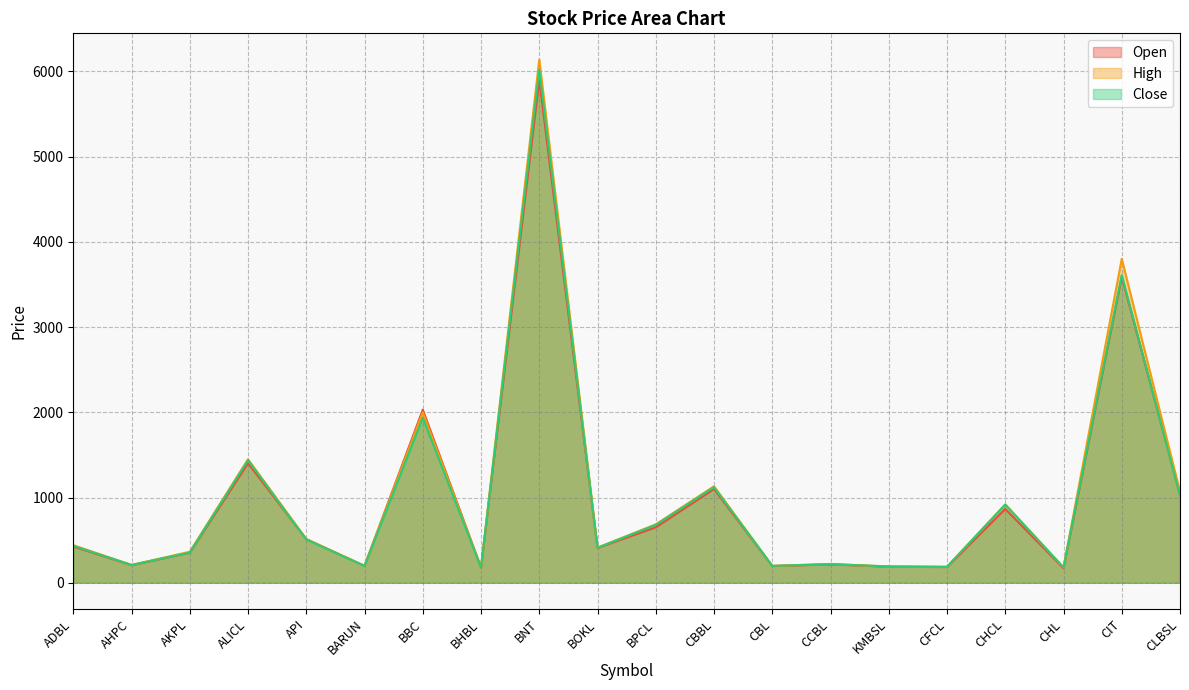

What is the average value of the High series?

1024